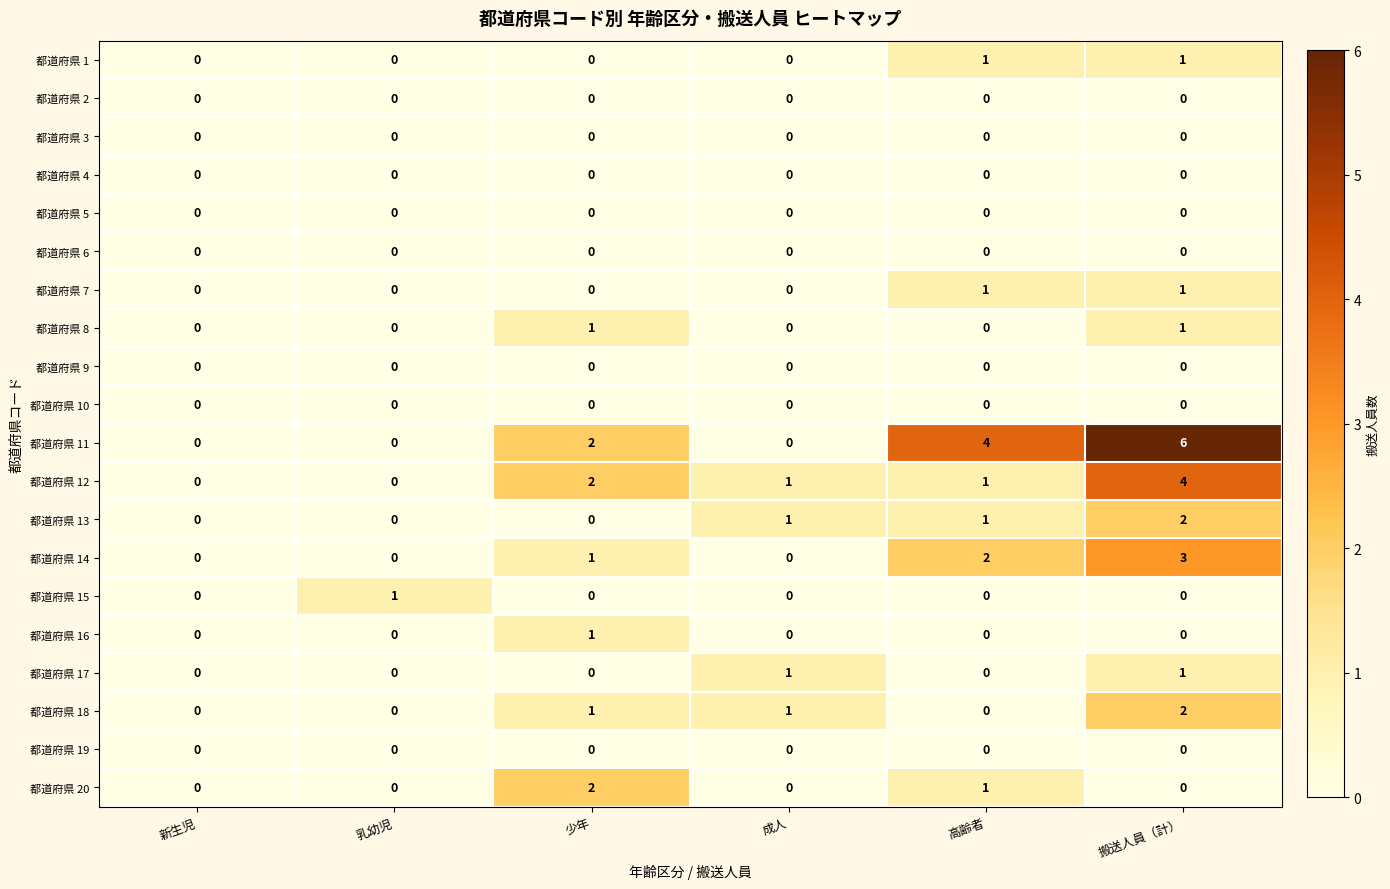

At which category is the sum across all series the highest?

搬送人員（計）